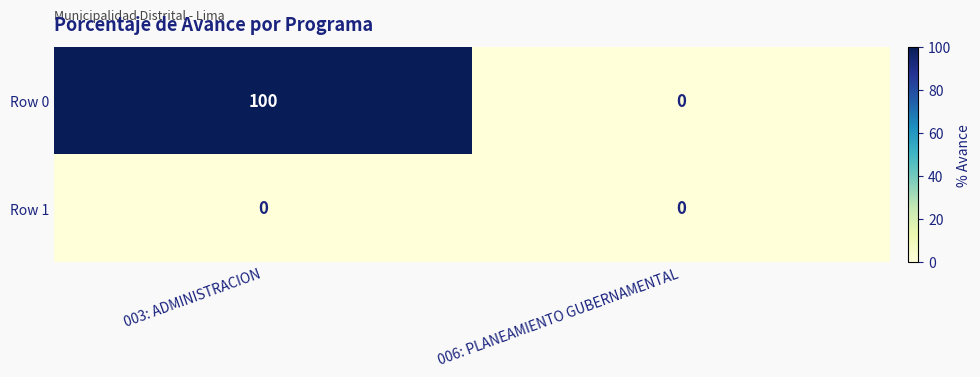

Read the Row 0 value at 003: ADMINISTRACION, to the nearest 5.

100